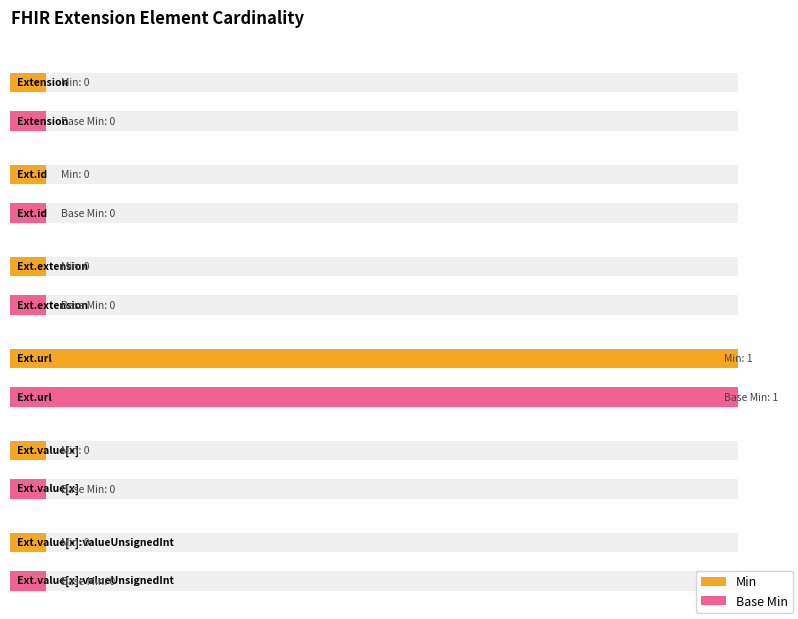

Rank the categories by Min value from highest to lowest.

Extension.url, Extension, Extension.id, Extension.extension, Extension.value[x], Extension.value[x]:valueUnsignedInt